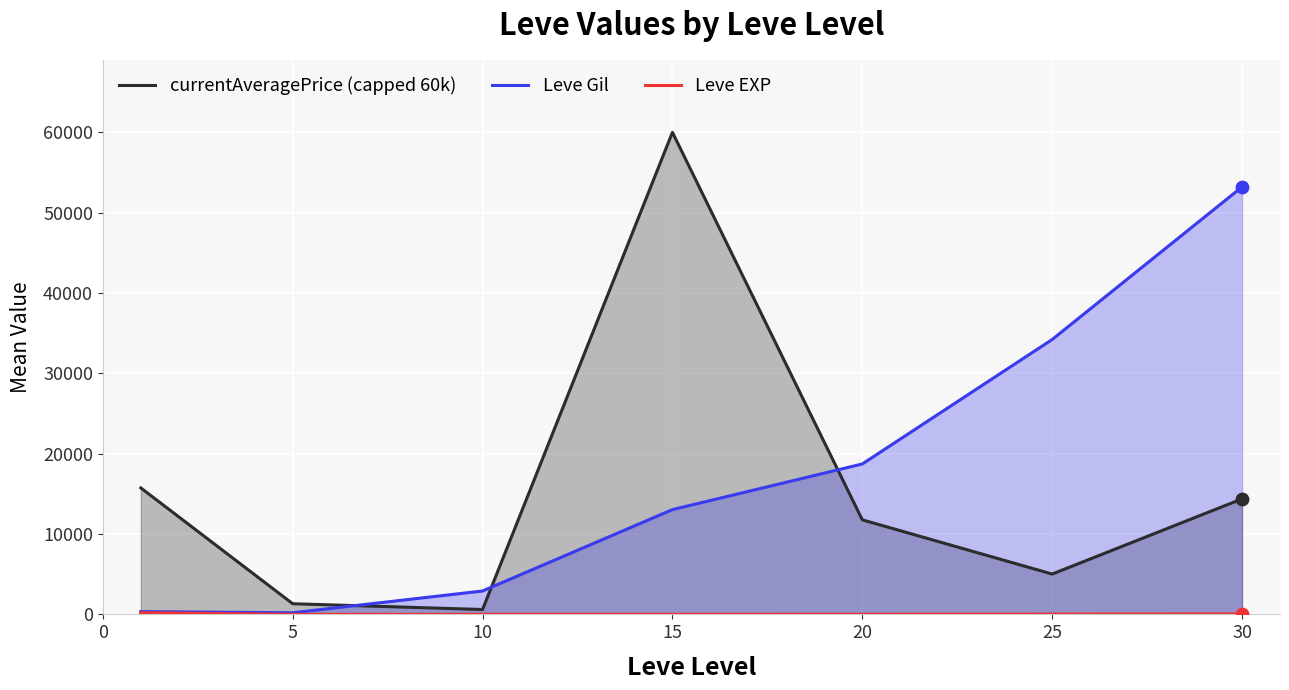

At how many categories does at least one series exceed 41060?

2